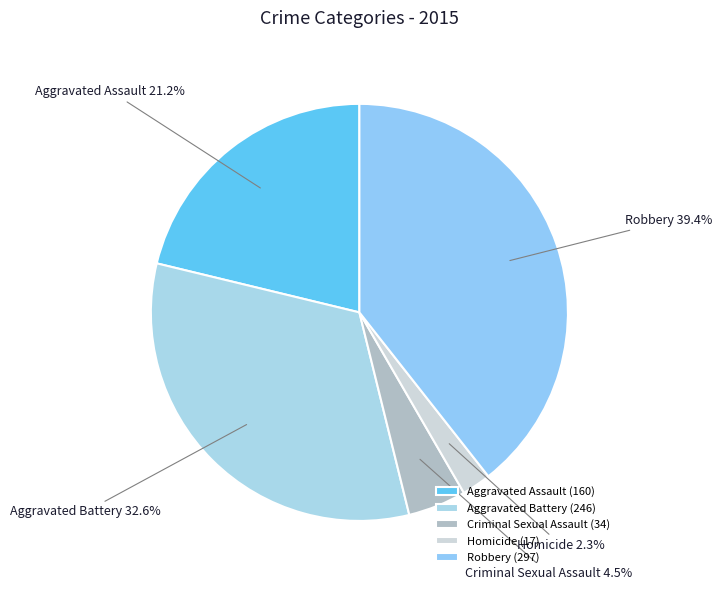

Approximately how many times larger is the value at Criminal Sexual Assault compared to Aggravated Assault?

0.2